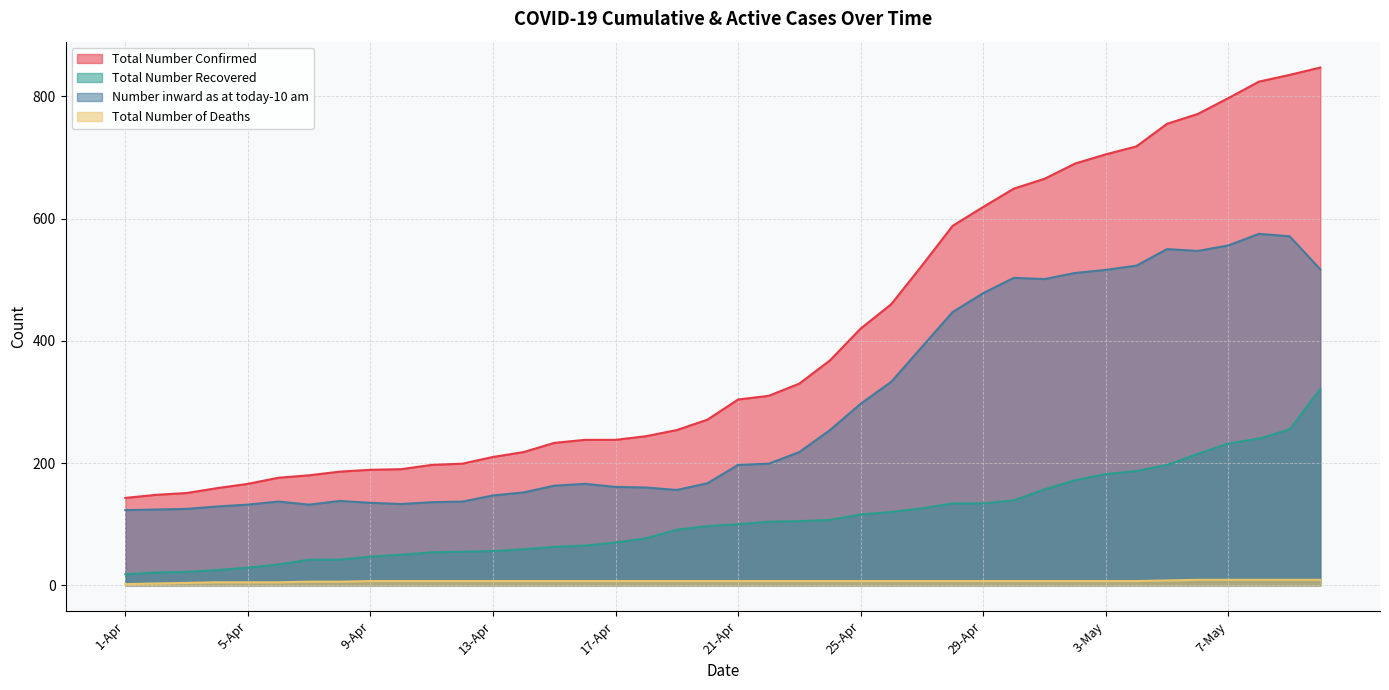

What is the sum of all Total Number of Deaths values?

271